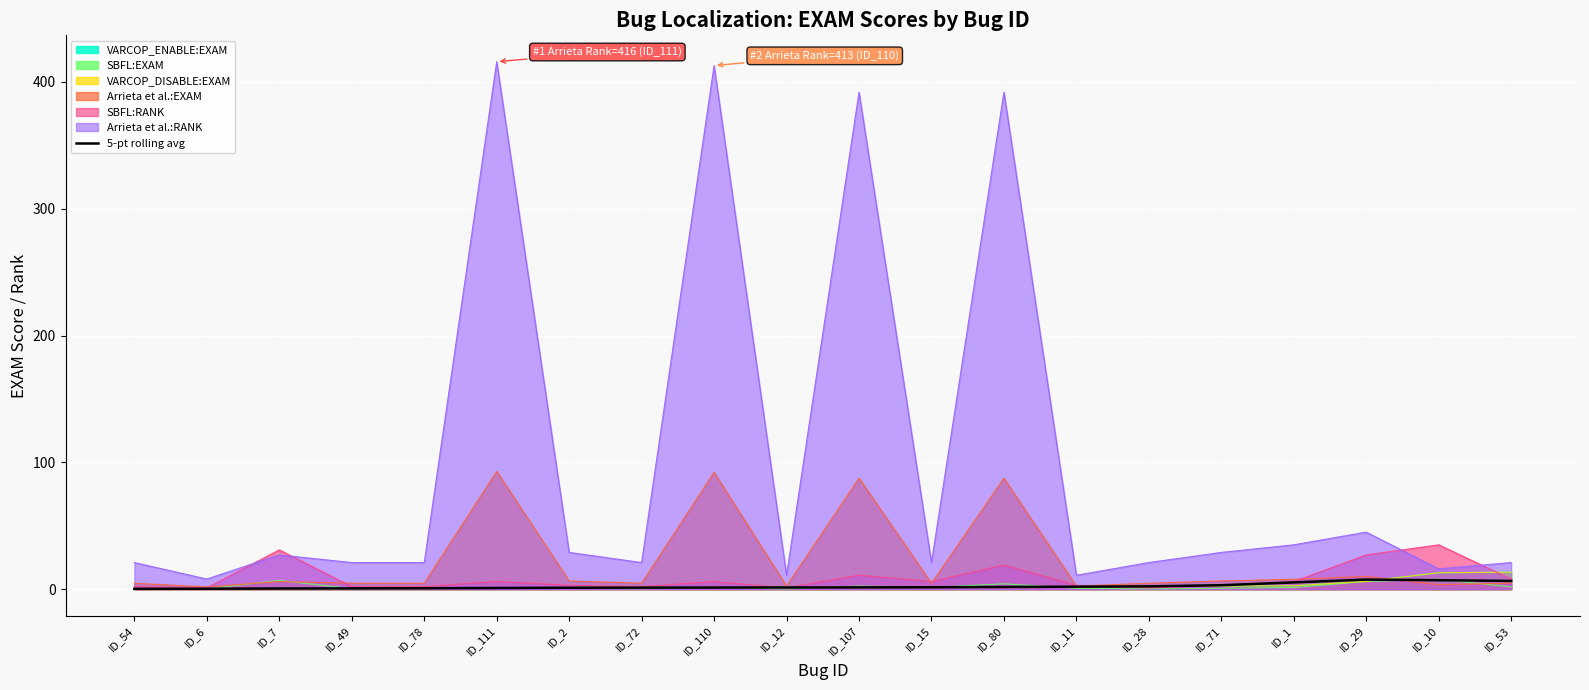

How many values are below 1?

6